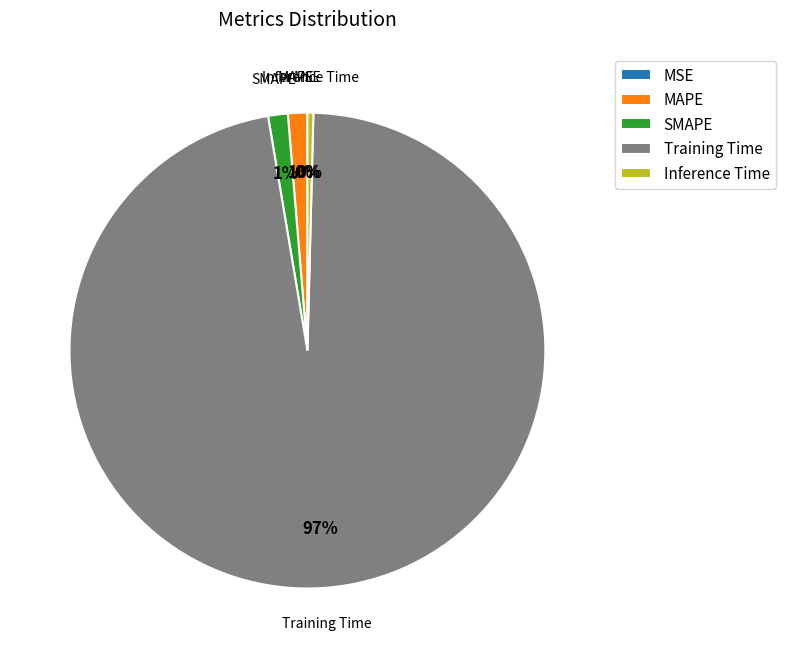

True or false: SMAPE accounts for 1% of the total.

True